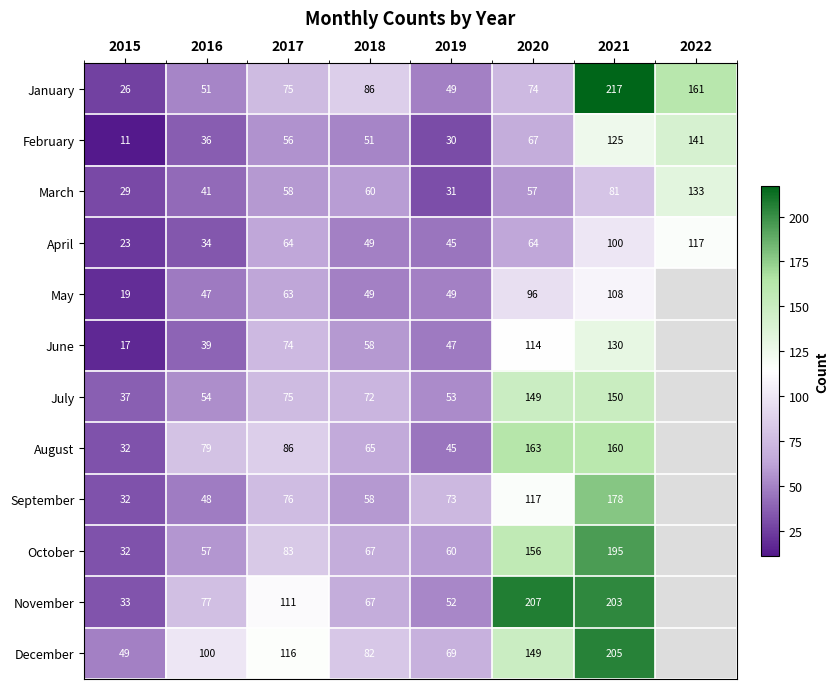

What is the sum of the August values at 2021 and 2020?

323